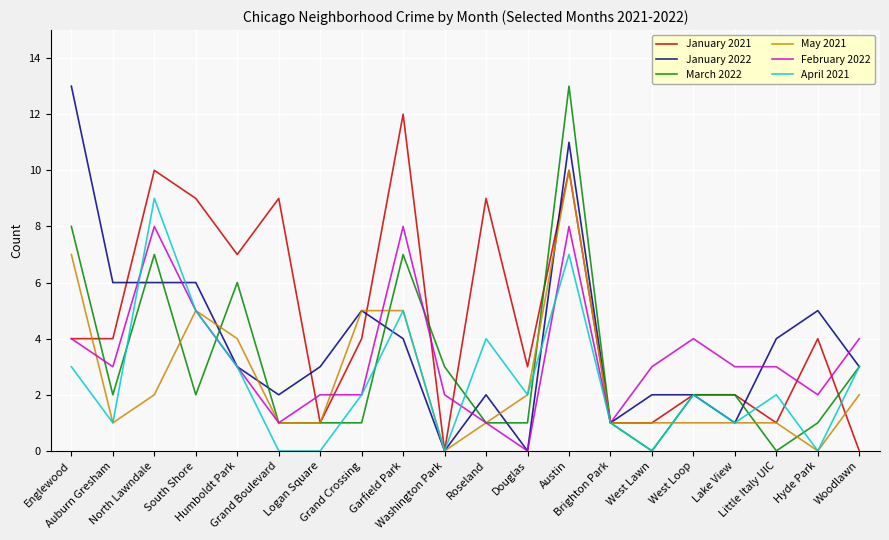

Reading right to left, what are all the values shown in this chart?

January 2021: 0	4	1	2	2	1	1	10	3	9	0	12	4	1	9	7	9	10	4	4
January 2022: 3	5	4	1	2	2	1	11	0	2	0	4	5	3	2	3	6	6	6	13
March 2022: 3	1	0	2	2	0	1	13	1	1	3	7	1	1	1	6	2	7	2	8
May 2021: 2	0	1	1	1	1	1	10	2	1	0	5	5	1	1	4	5	2	1	7
February 2022: 4	2	3	3	4	3	1	8	0	1	2	8	2	2	1	3	5	8	3	4
April 2021: 3	0	2	1	2	0	1	7	2	4	0	5	2	0	0	3	5	9	1	3